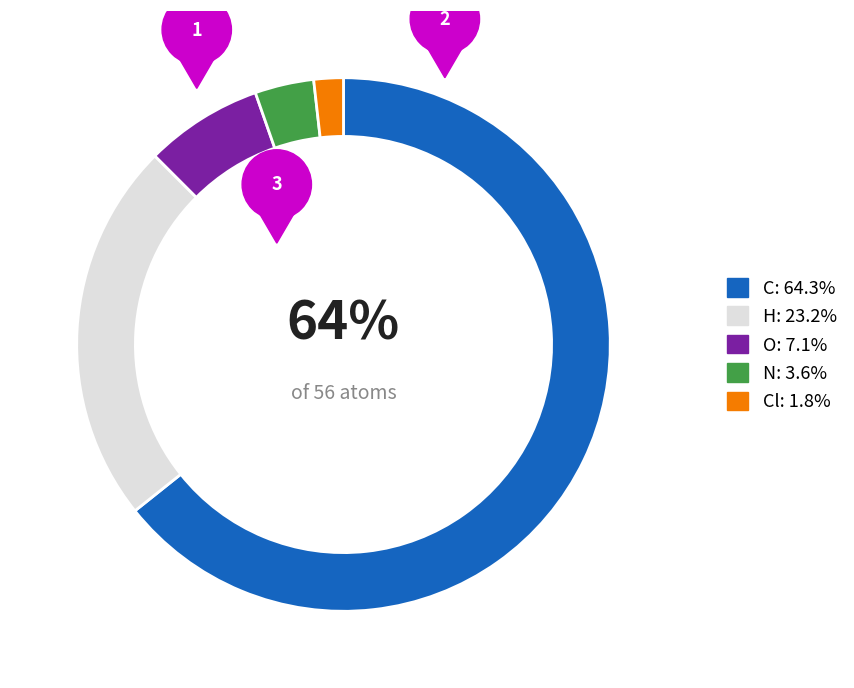

Count the number of slices in the pie.

5